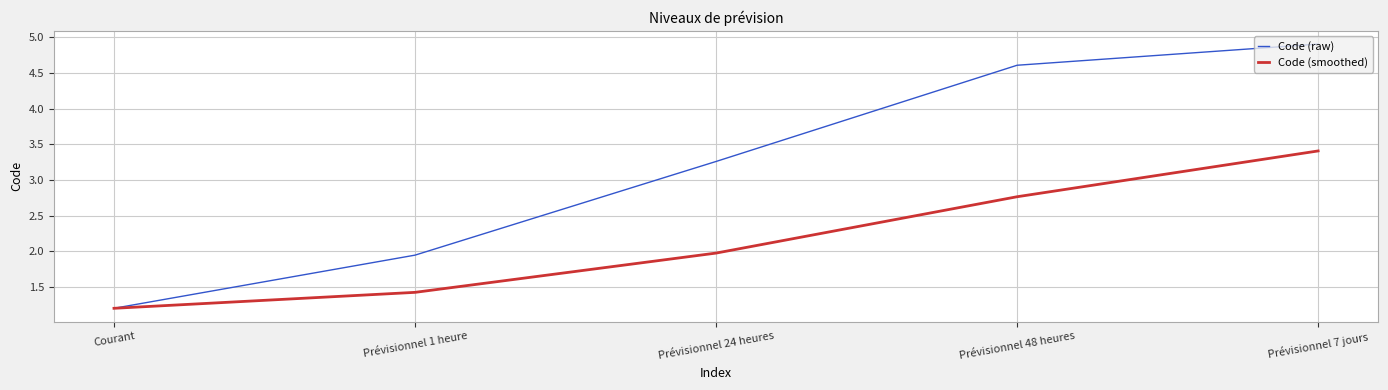

At which label is Code (raw) closest to 3?

Prévisionnel 24 heures